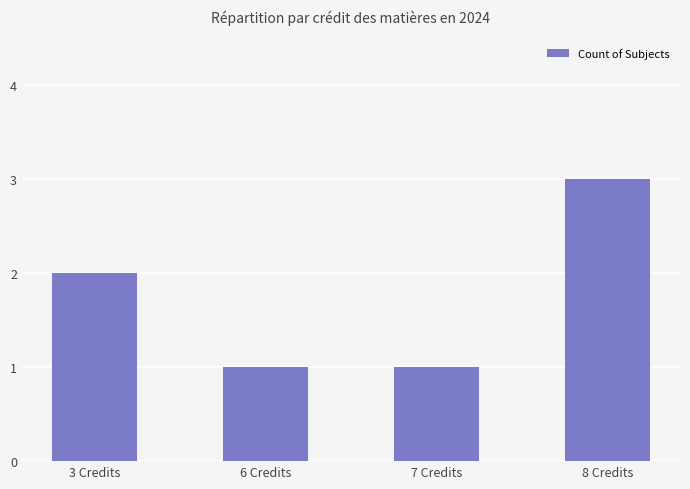

What is the difference between the maximum and minimum values?

2